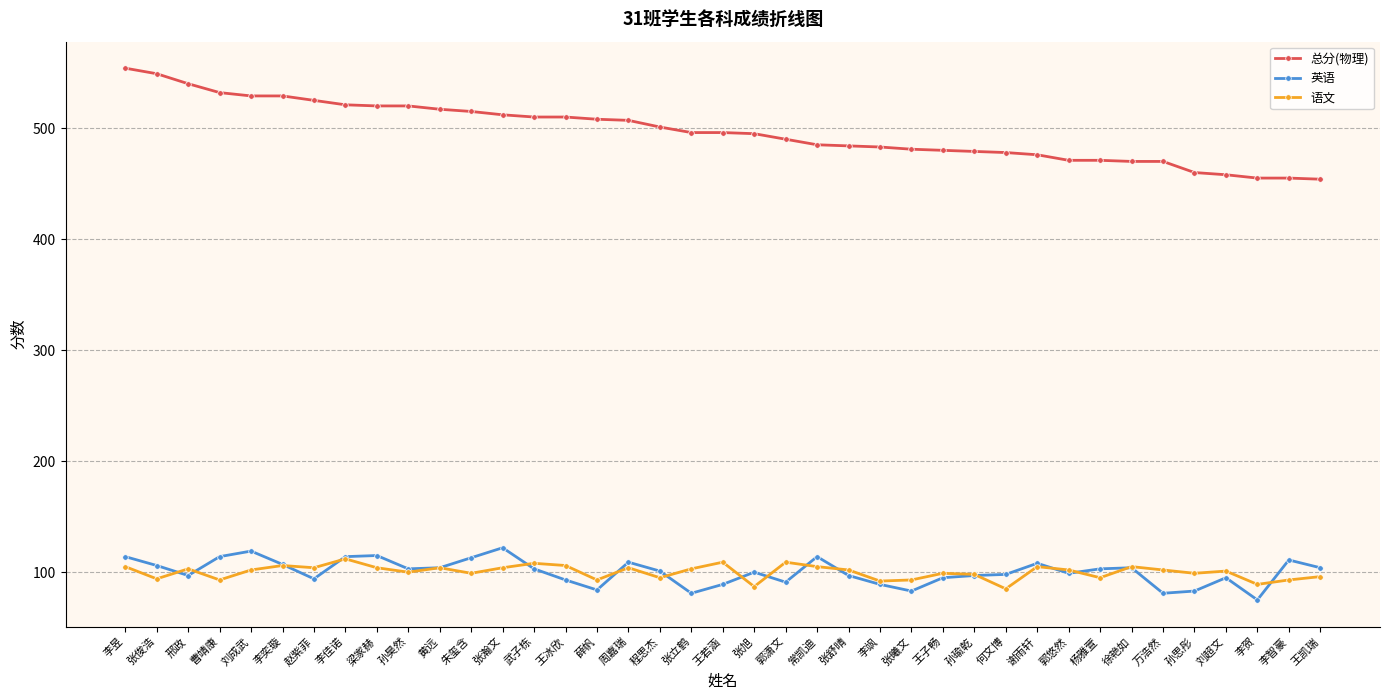

What is the spread (max minus min) of values at 王若涵?

407